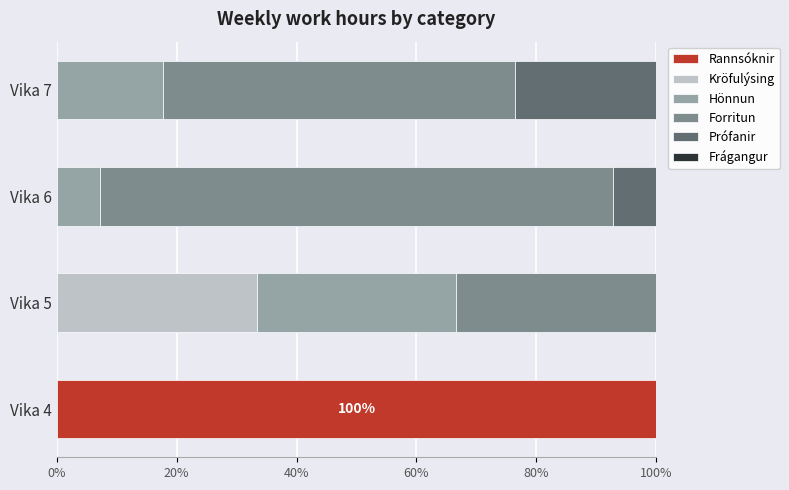

At which label does Rannsóknir reach its peak?

Vika 4